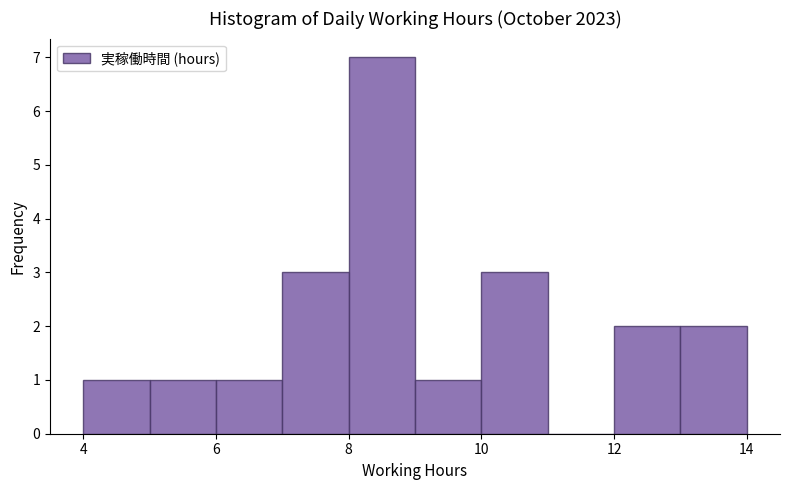

Which range on the x-axis has the tallest bar?

8 to 9